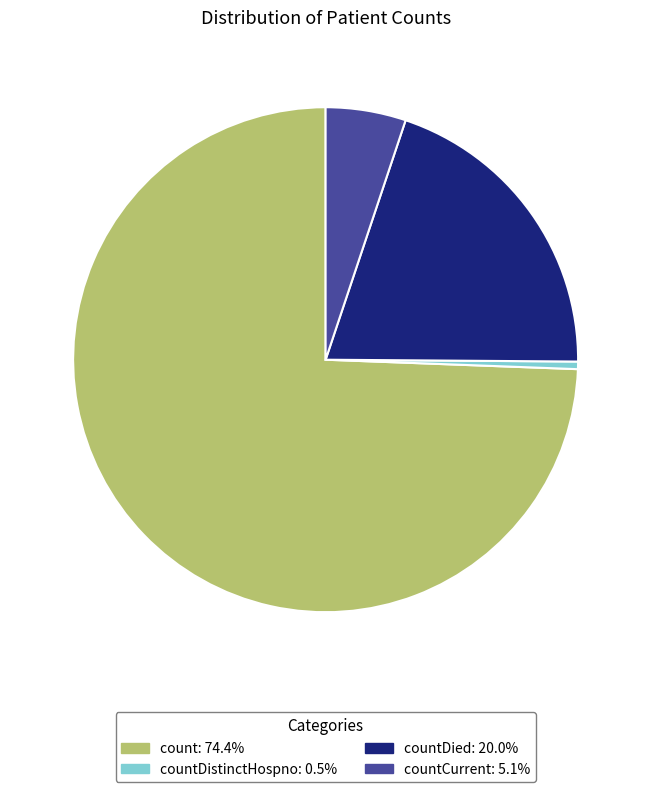

Does any single category account for the majority?

Yes